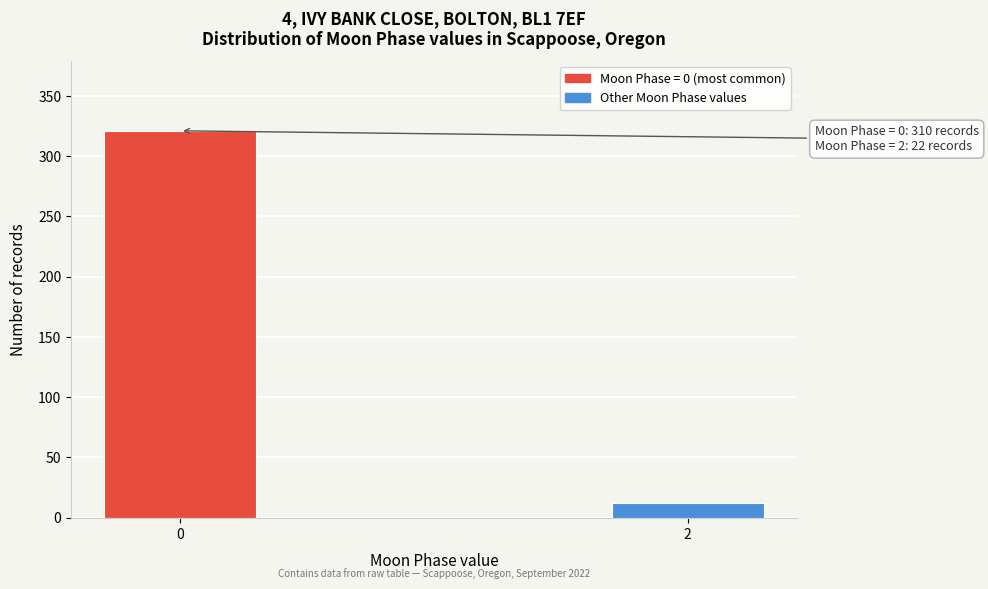

Reading right to left, transcribe all the data shown in this chart.

12	321